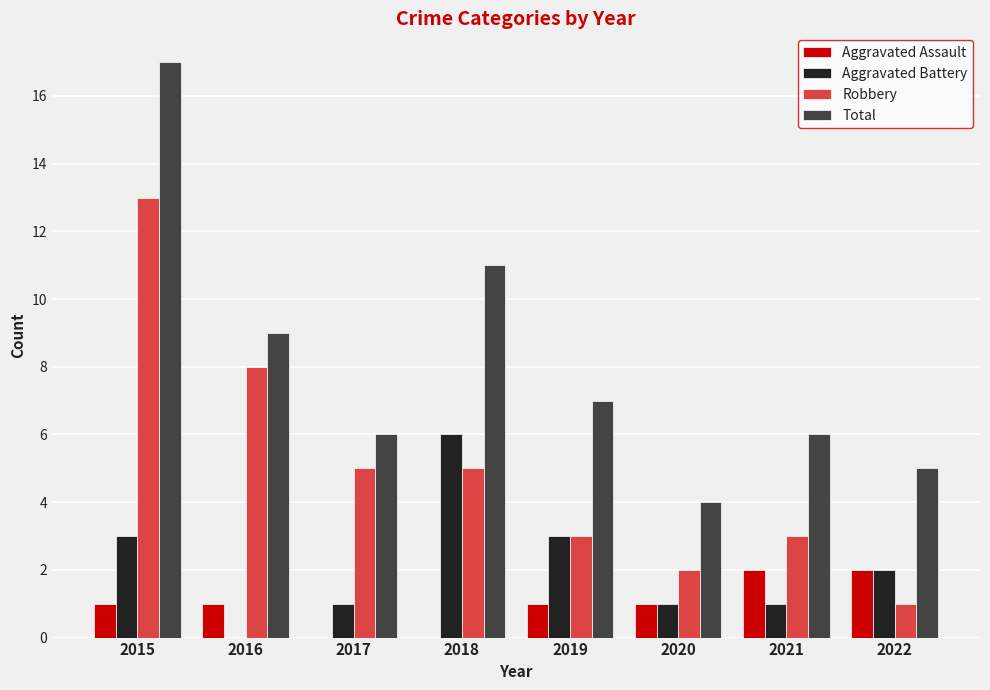

Reading left to right, what are all the values shown in this chart?

Aggravated Assault: 2015=1	2016=1	2017=0	2018=0	2019=1	2020=1	2021=2	2022=2
Aggravated Battery: 2015=3	2016=0	2017=1	2018=6	2019=3	2020=1	2021=1	2022=2
Robbery: 2015=13	2016=8	2017=5	2018=5	2019=3	2020=2	2021=3	2022=1
Total: 2015=17	2016=9	2017=6	2018=11	2019=7	2020=4	2021=6	2022=5